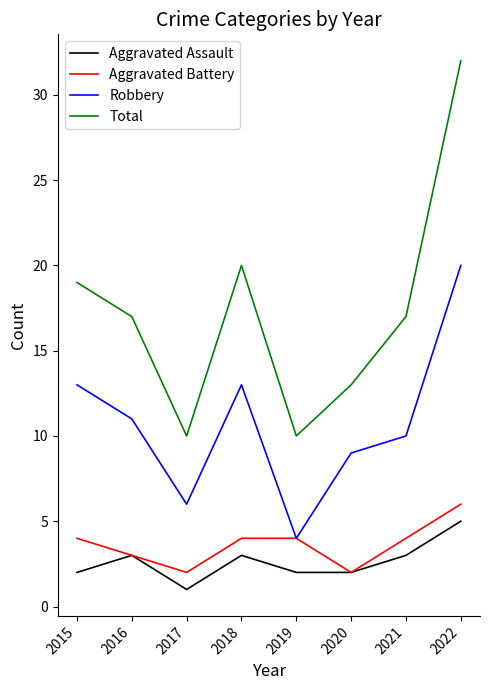

Reading right to left, transcribe all the data shown in this chart.

Aggravated Assault: 2022=5	2021=3	2020=2	2019=2	2018=3	2017=1	2016=3	2015=2
Aggravated Battery: 2022=6	2021=4	2020=2	2019=4	2018=4	2017=2	2016=3	2015=4
Robbery: 2022=20	2021=10	2020=9	2019=4	2018=13	2017=6	2016=11	2015=13
Total: 2022=32	2021=17	2020=13	2019=10	2018=20	2017=10	2016=17	2015=19